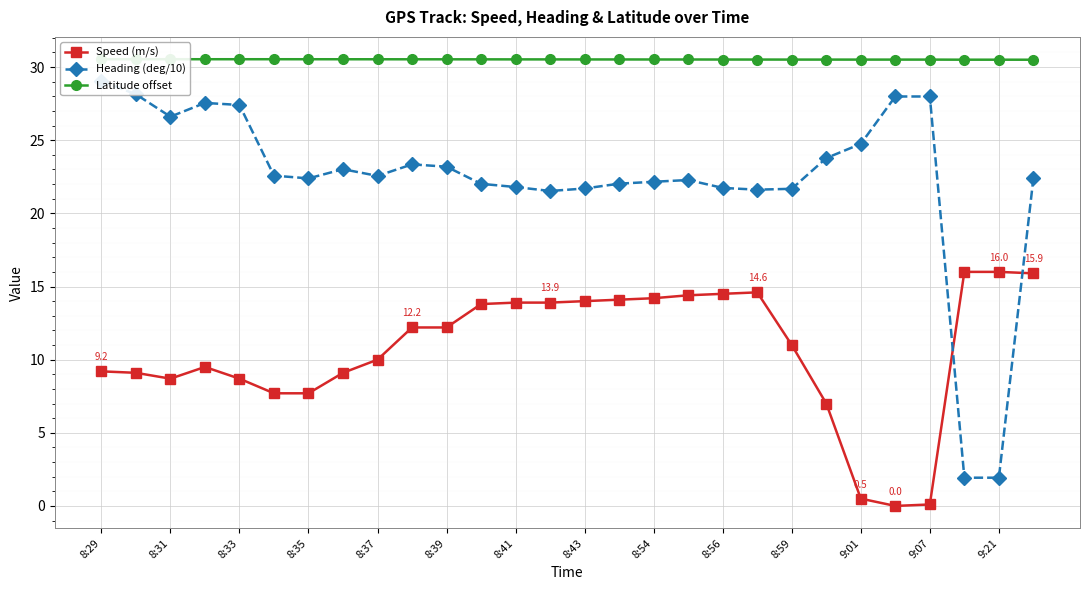

Count the Latitude offset values in the range 30 to 31.

28